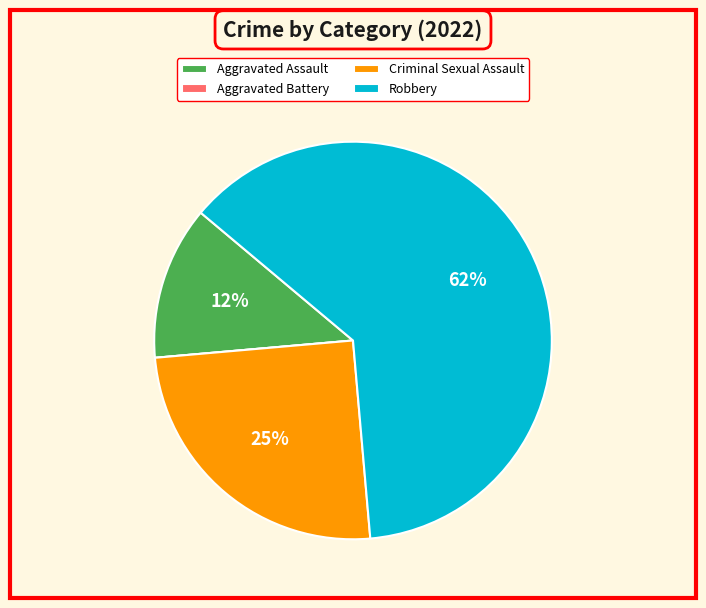

To the nearest percent, what is the average slice percentage?

25%